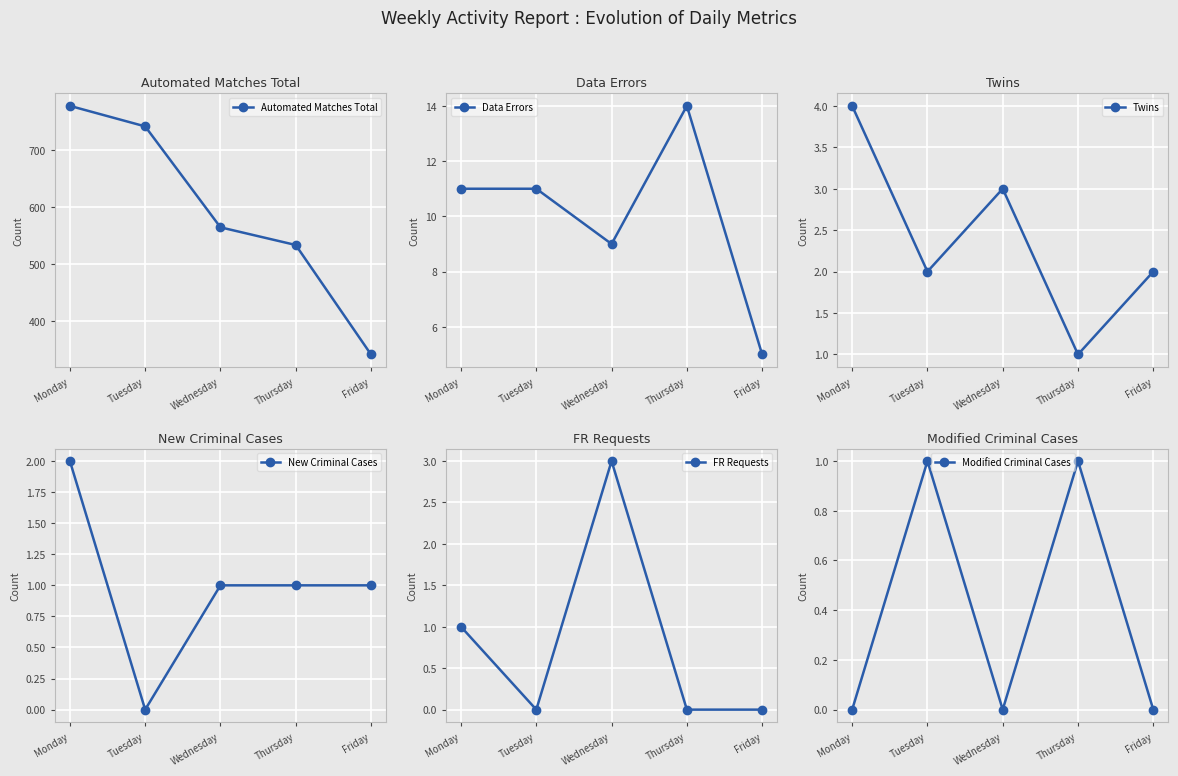

Which series changed the most between Monday and Wednesday?

Automated Matches Total